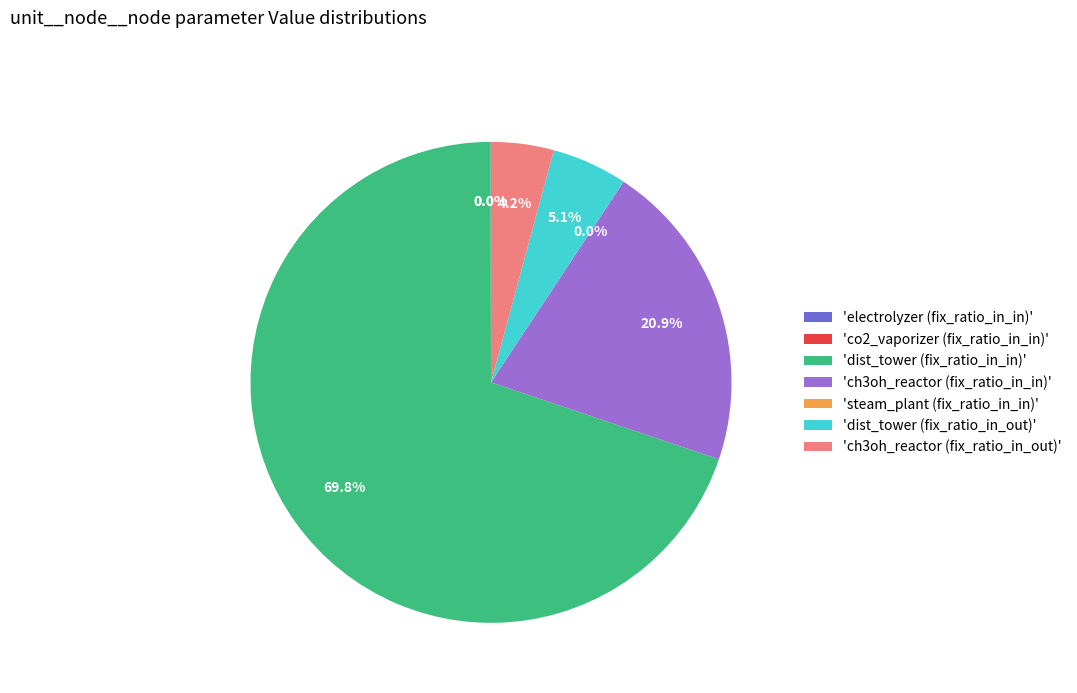

Does 'dist_tower (fix_ratio_in_out)' account for over 50% of the chart?

No